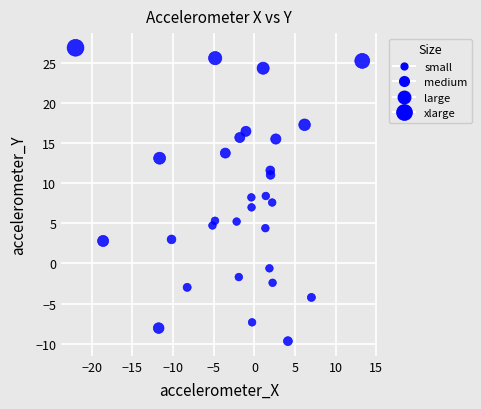

What is the range of X values (max minus min)?

35.3